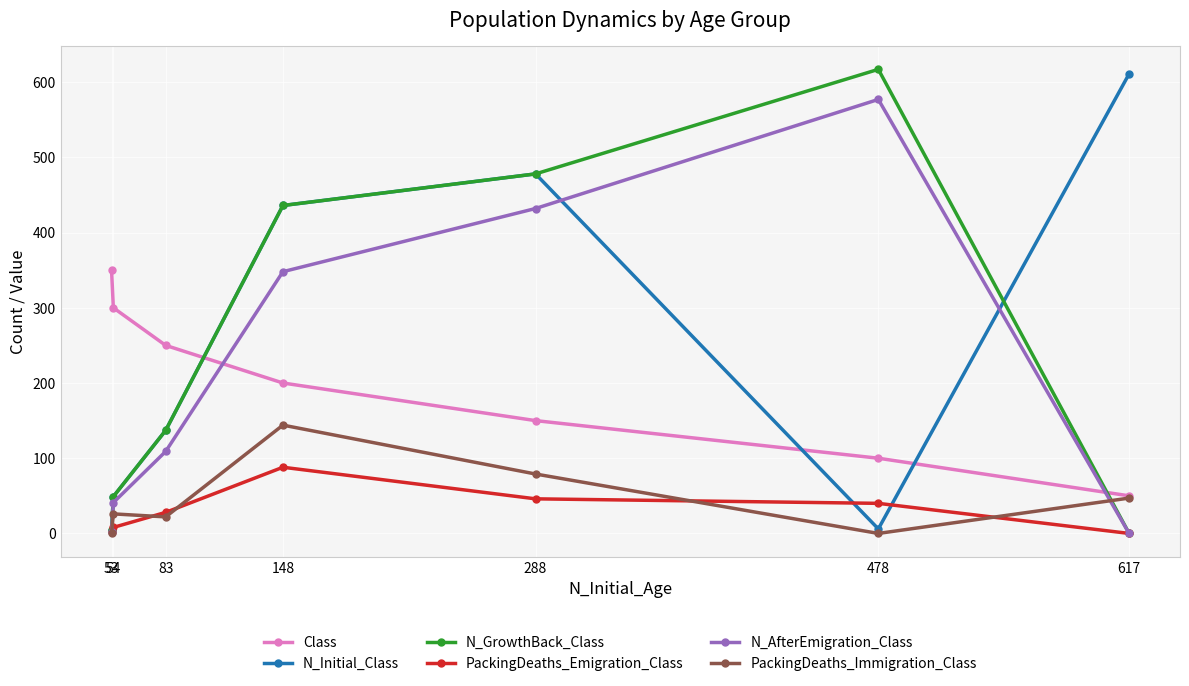

What is the maximum value for PackingDeaths_Emigration_Class?

88